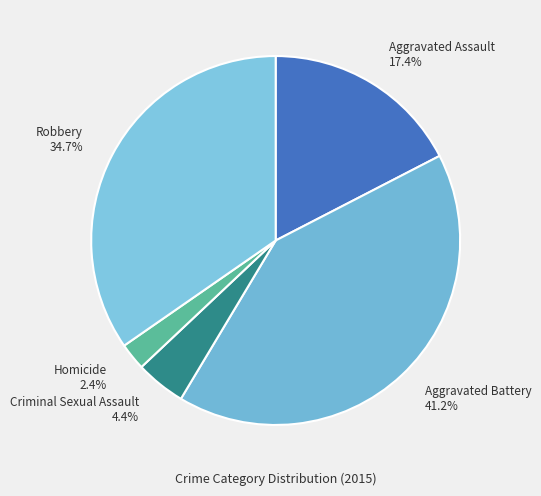

Approximately how many times larger is the value at Robbery compared to Aggravated Battery?

0.8